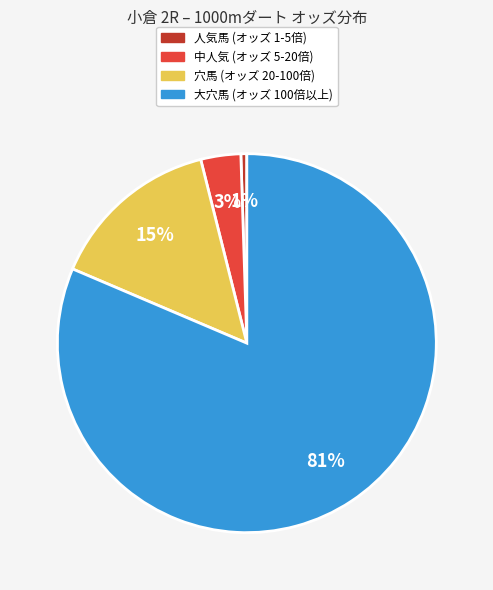

Does any single category account for the majority?

Yes